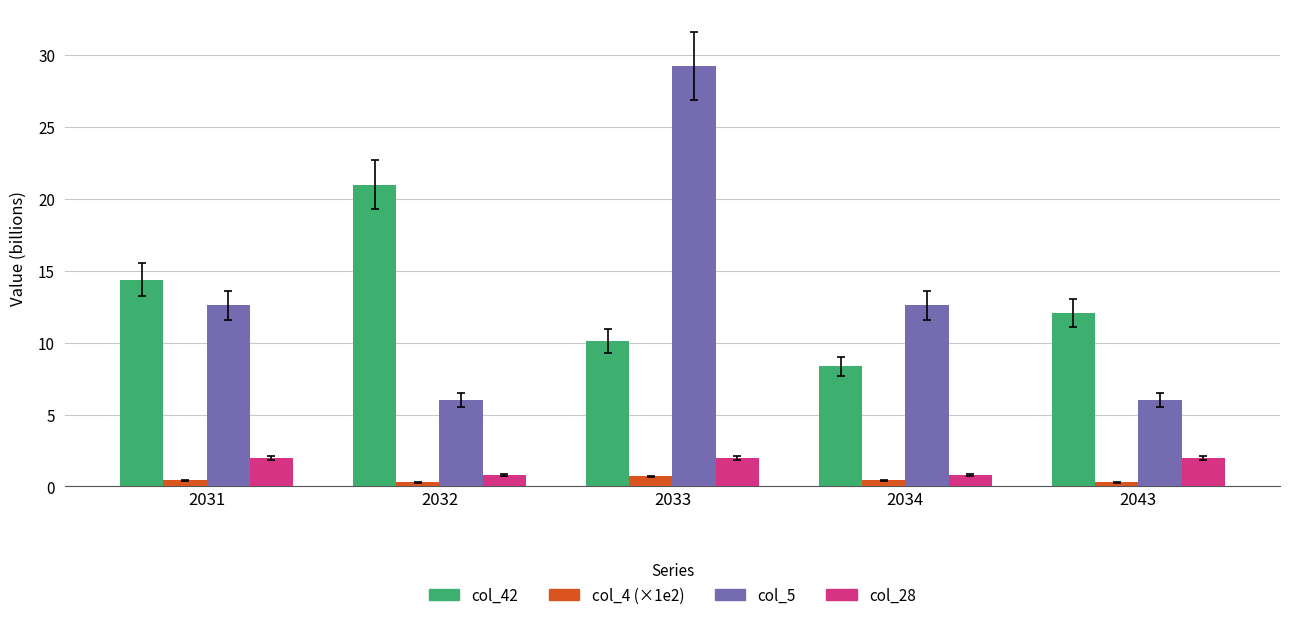

What is the maximum value shown in the chart?

29.2